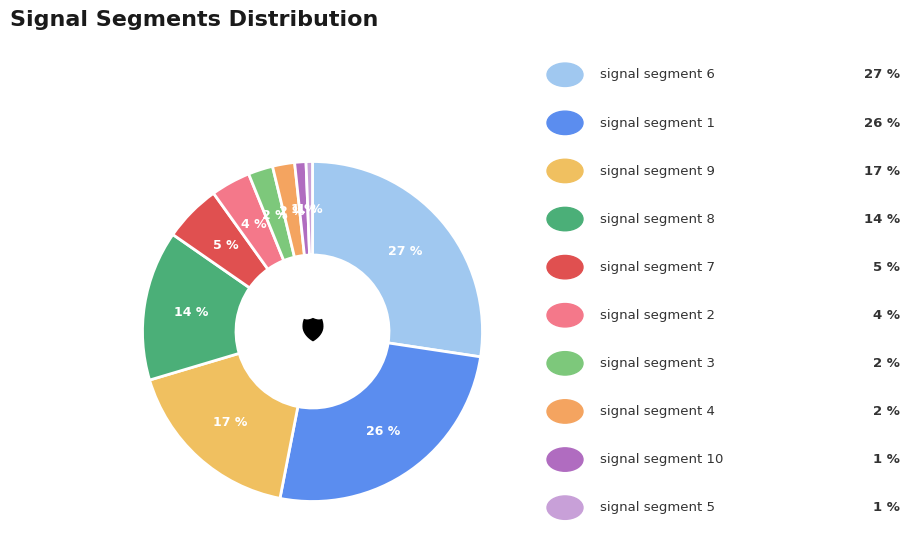

Count the number of slices in the pie.

10